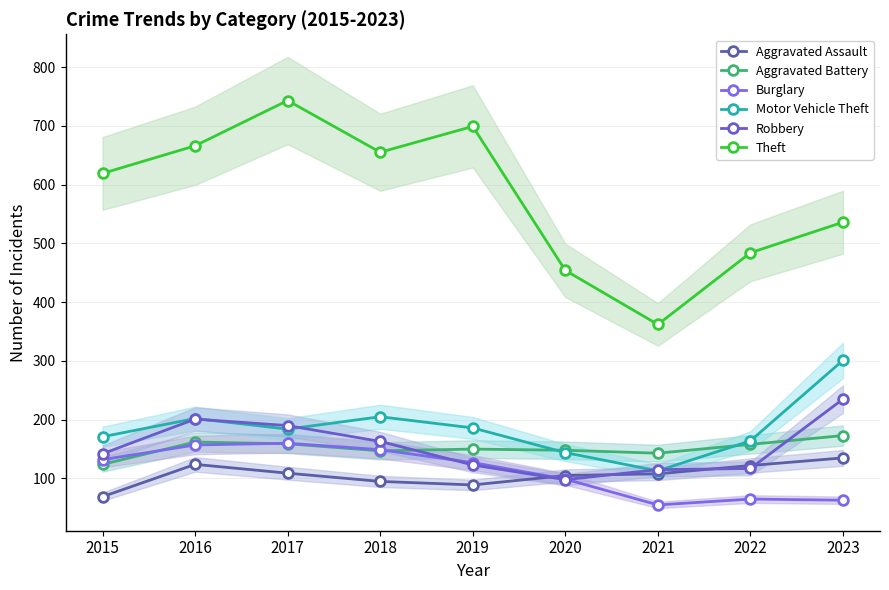

Reading left to right, what are all the values shown in this chart?

Aggravated Assault: 69	124	109	95	89	105	108	122	135
Aggravated Battery: 124	162	159	147	150	148	143	158	173
Burglary: 132	157	160	149	127	99	55	65	63
Motor Vehicle Theft: 171	202	184	205	186	144	113	164	301
Robbery: 142	201	190	163	123	98	115	117	235
Theft: 619	666	743	655	699	454	362	484	536